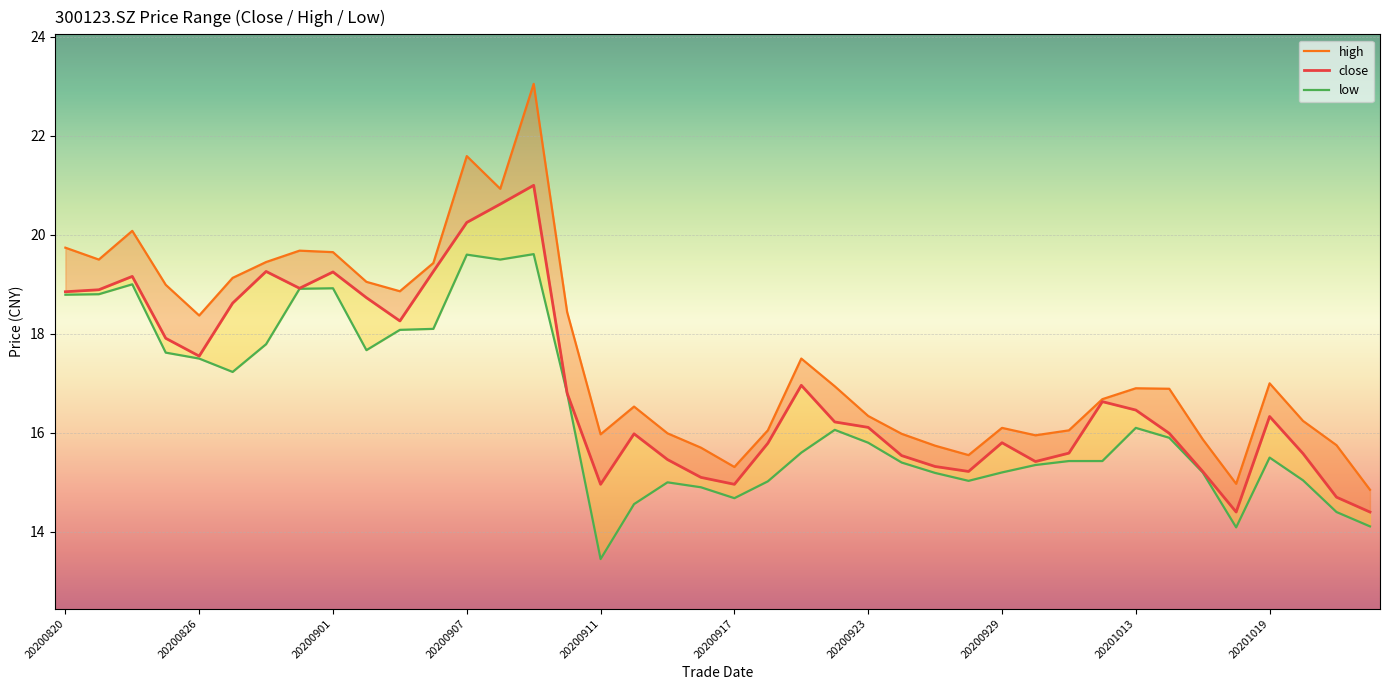

What is the approximate value of low at 10?

18.1